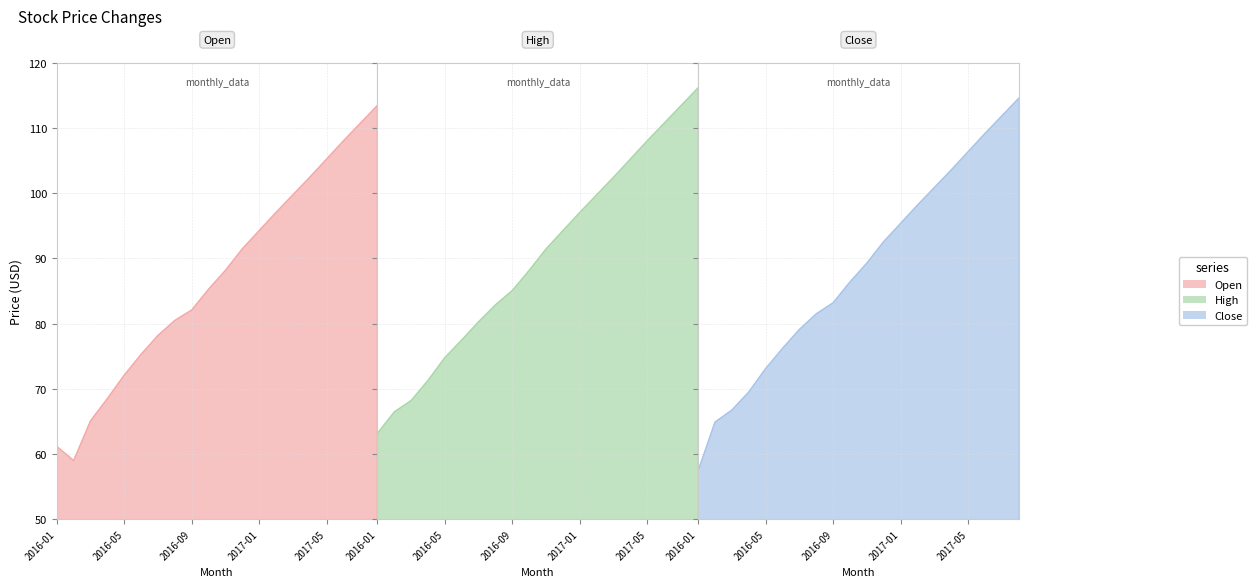

Which series has the largest total across all categories?

High